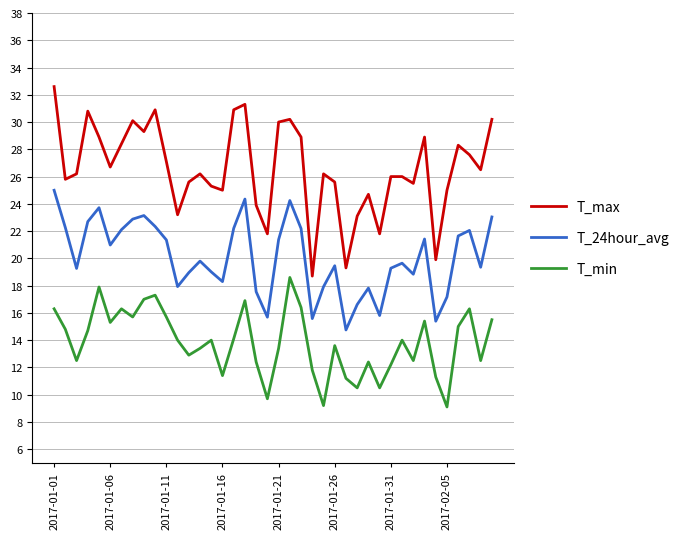

In T_min, how many points are lower than both neighbors (excluding endpoints)?

12